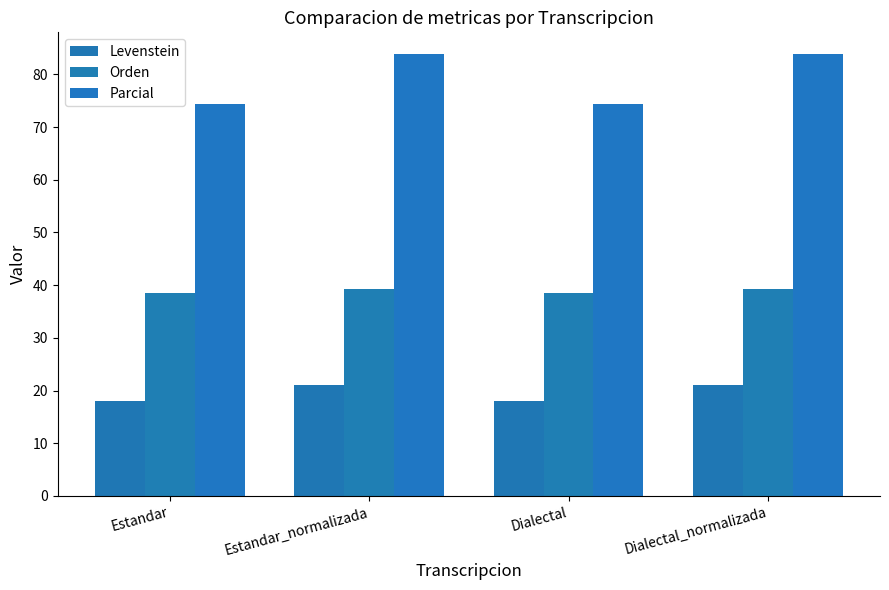

True or false: Parcial has a value of 83.8 at Dialectal_normalizada.

True